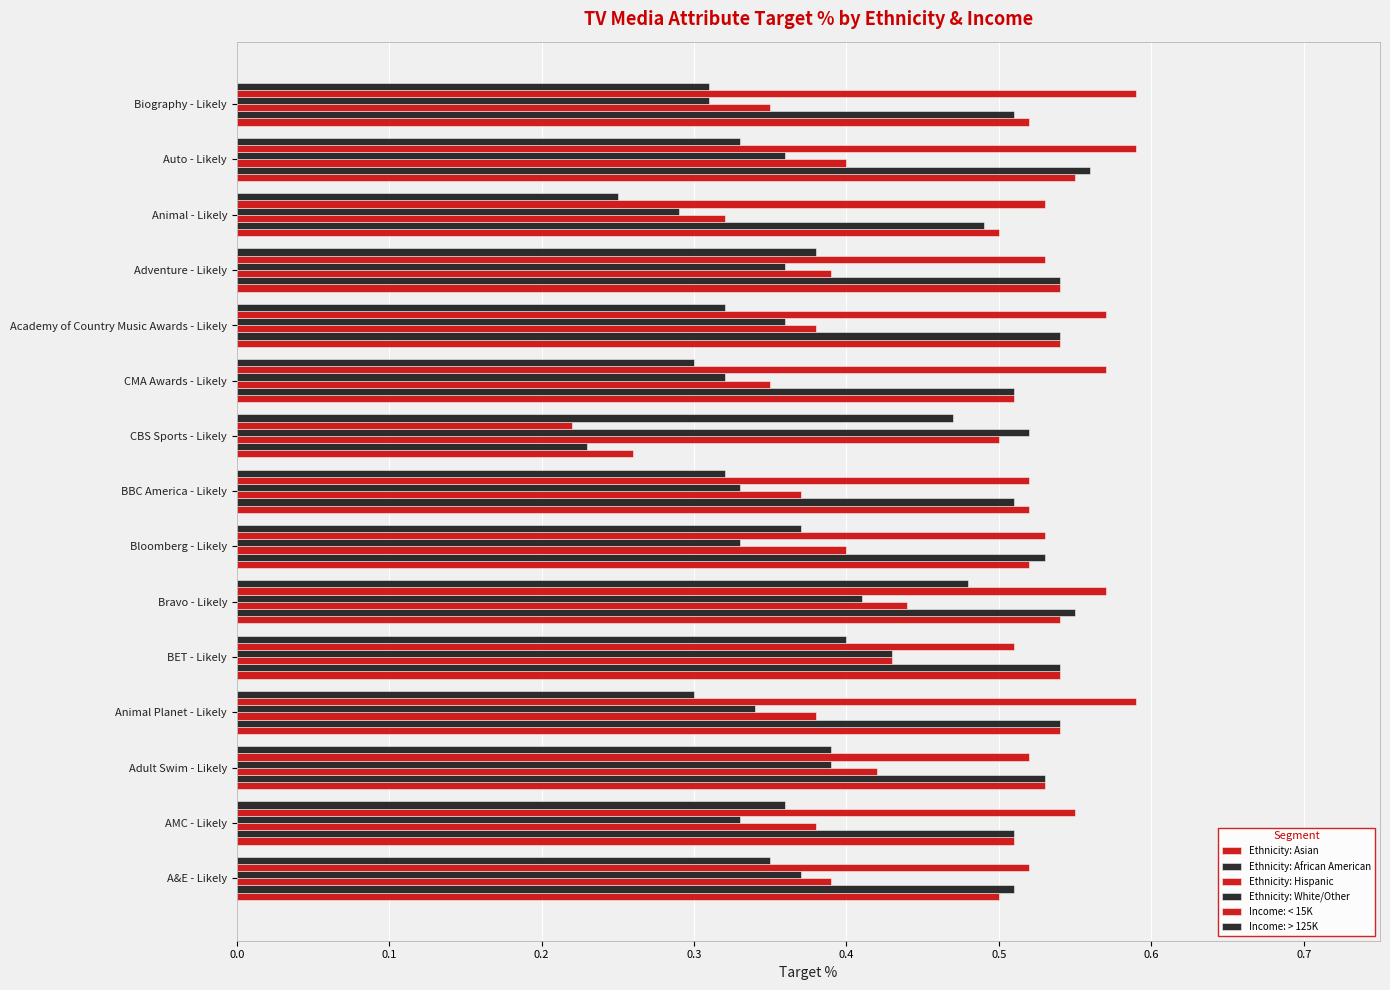

How many categories are shown in the chart?

15